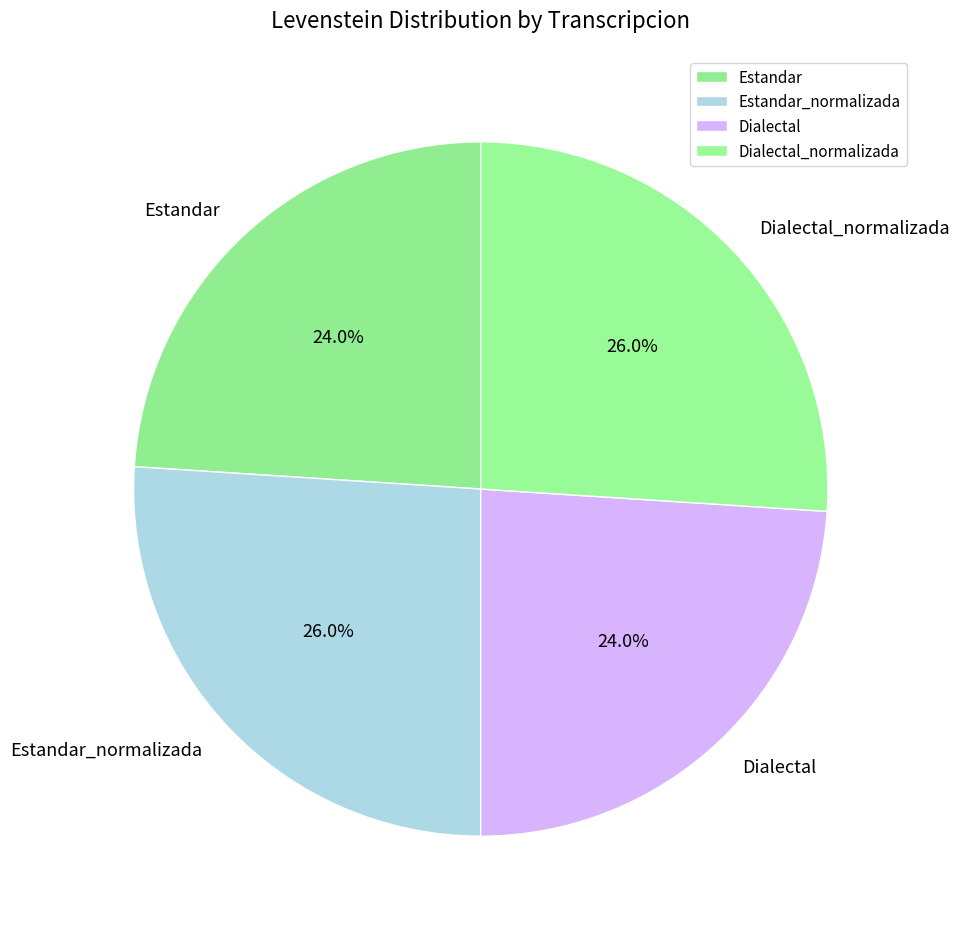

What is the total percentage of Estandar and Estandar_normalizada?

50.0%